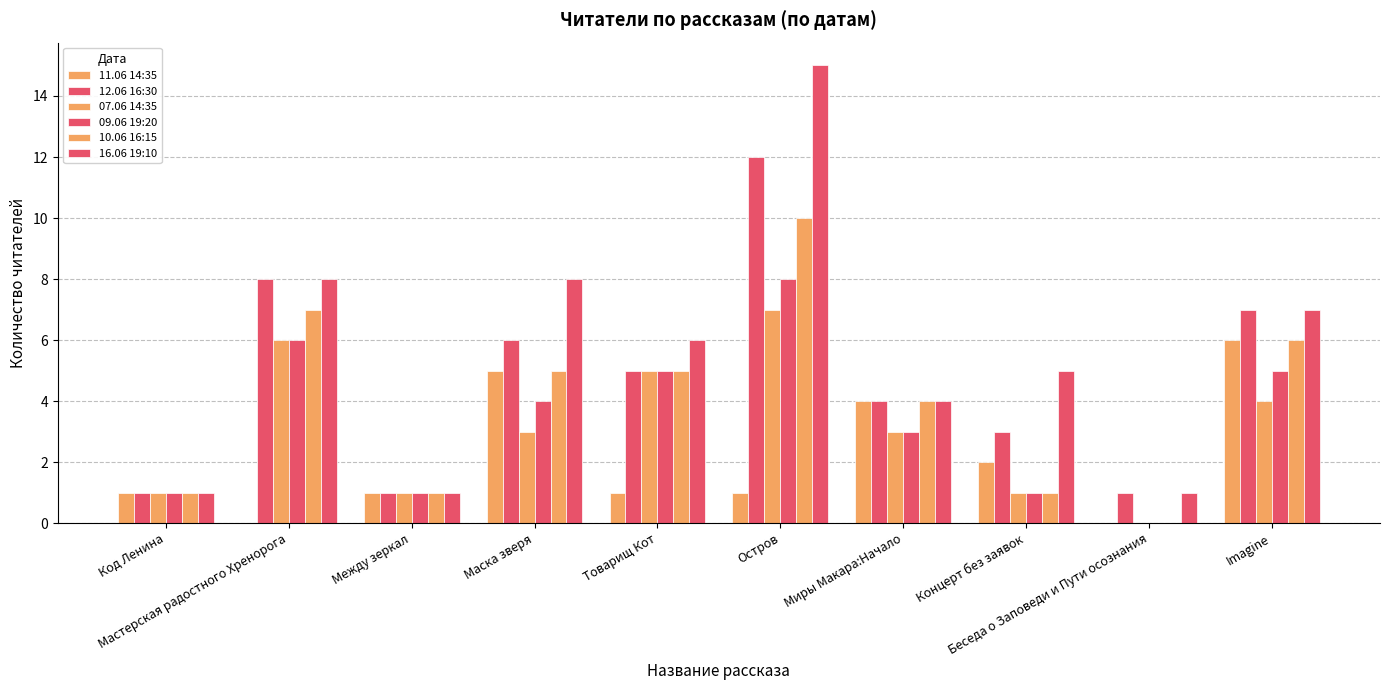

What is the maximum value for 07.06 14:35?

7